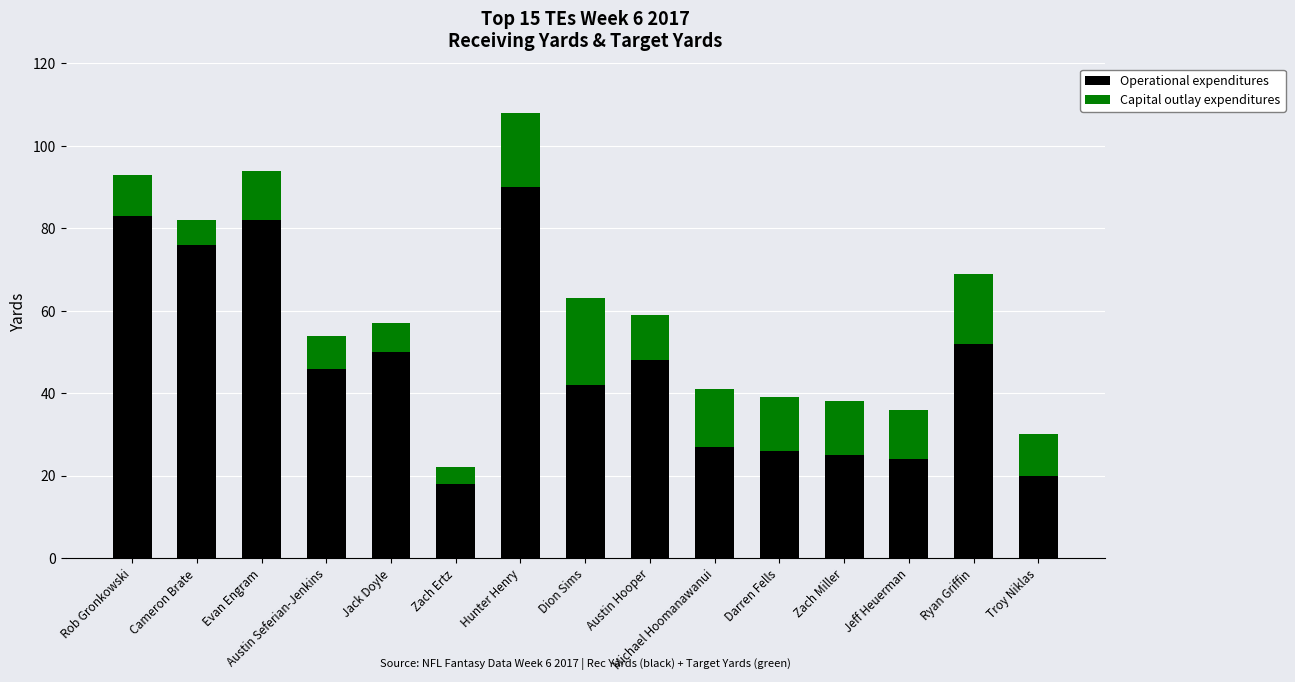

What is the highest value of the Operational expenditures series?

90